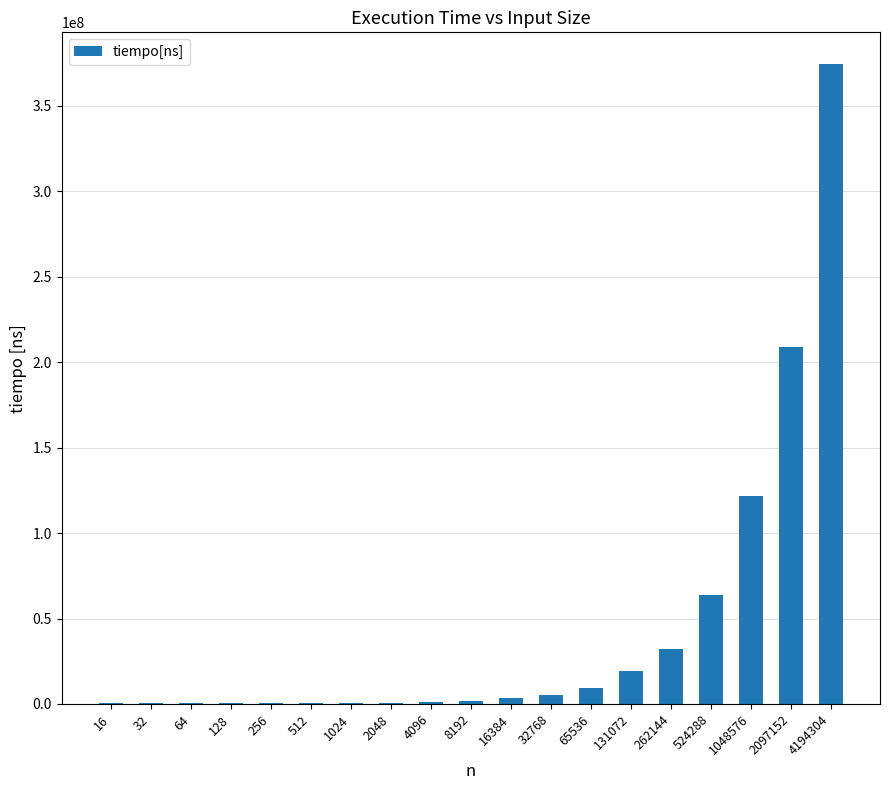

What is the maximum value shown in the chart?

374217000